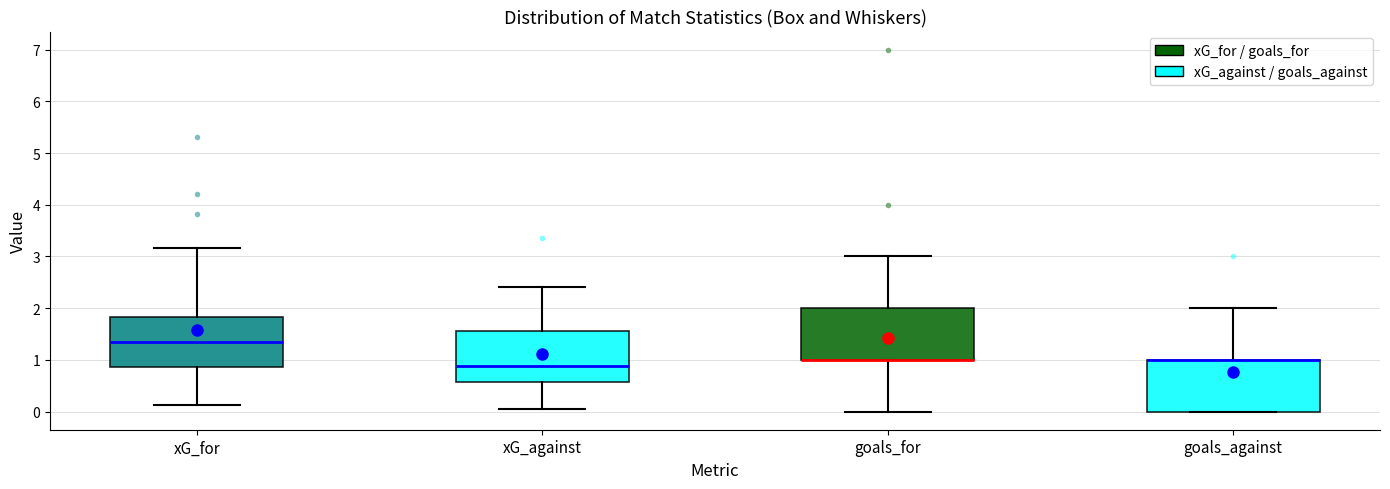

Where is the lower edge of the box for xG_for on the y-axis? The values are not printed on the chart, so give them approximately, as read against the axis.

0.9